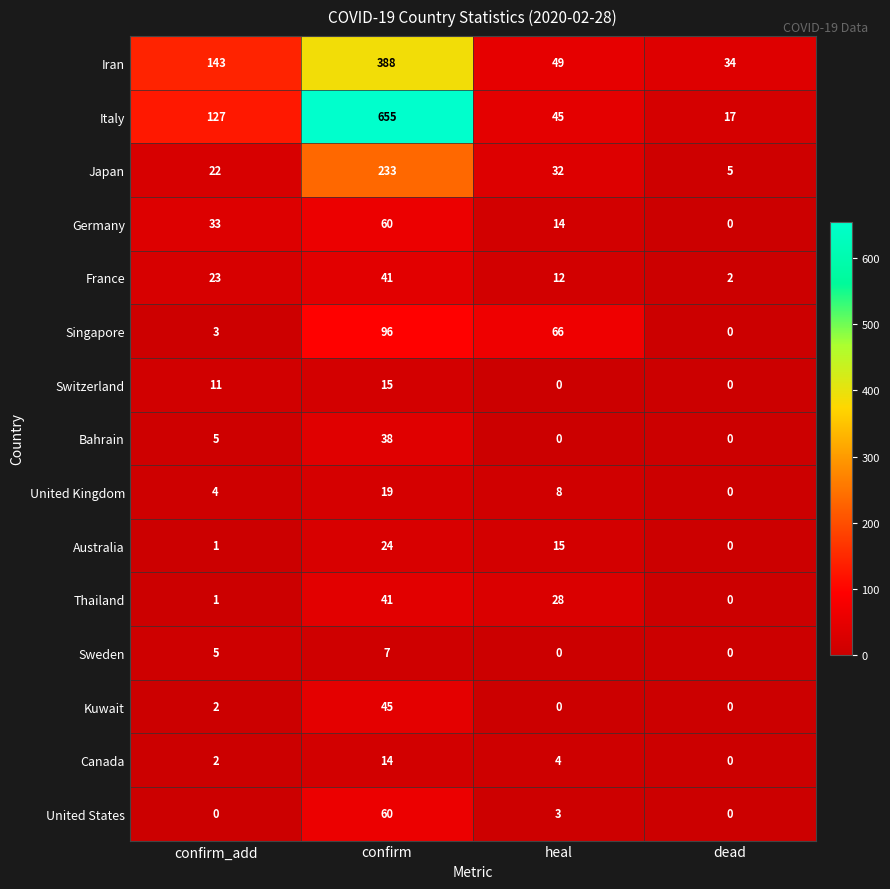

Is the value of Australia at confirm_add greater than the value of France at confirm?

No